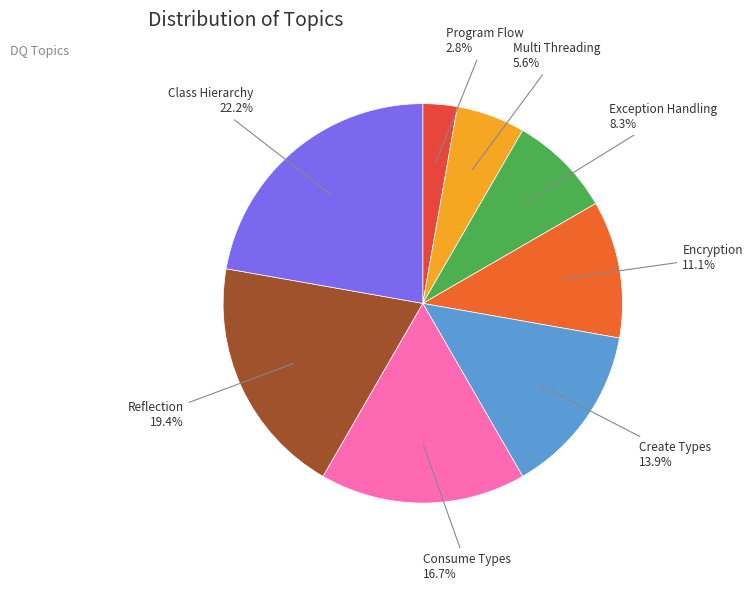

Which slice is the smallest?

Program Flow